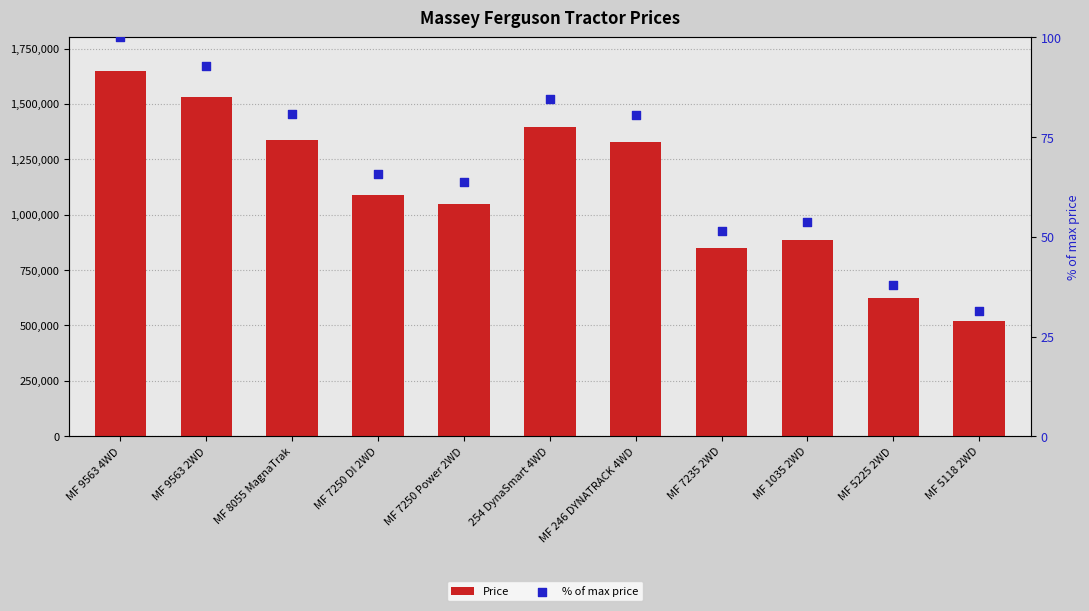

What are all the series names shown in the legend?

Price, % of max price